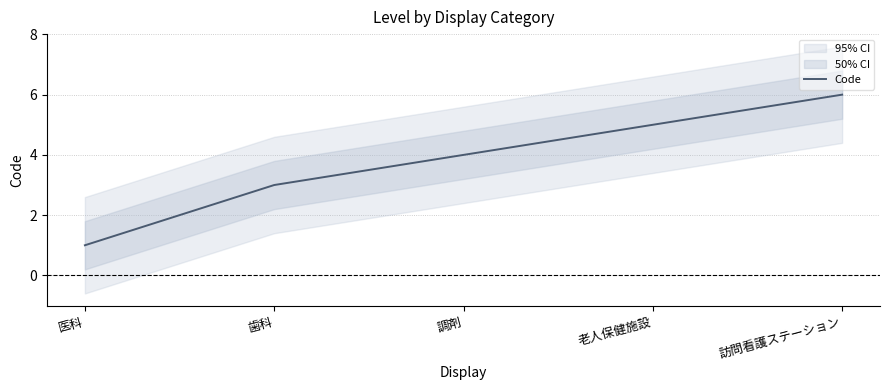

What is the change in value from 医科 to 歯科?

+2